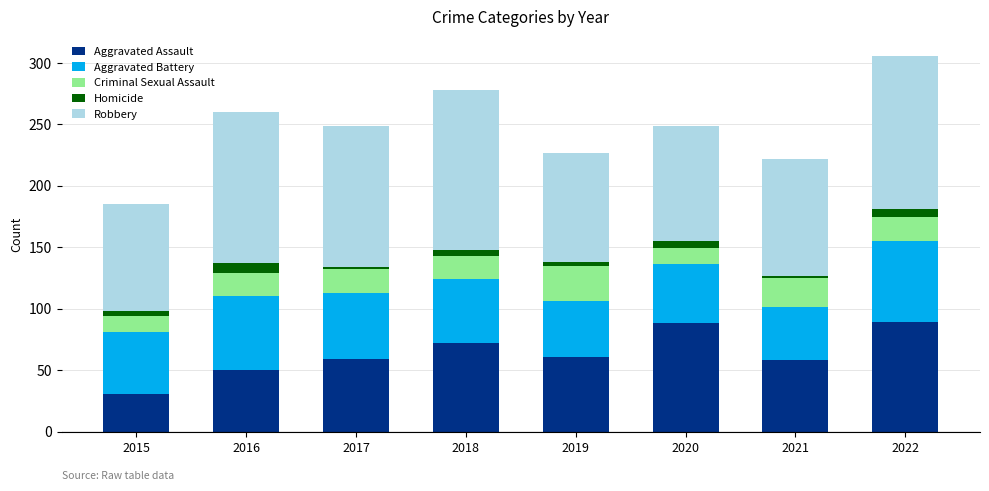

Which category has the lowest value in the Aggravated Assault series?

2015